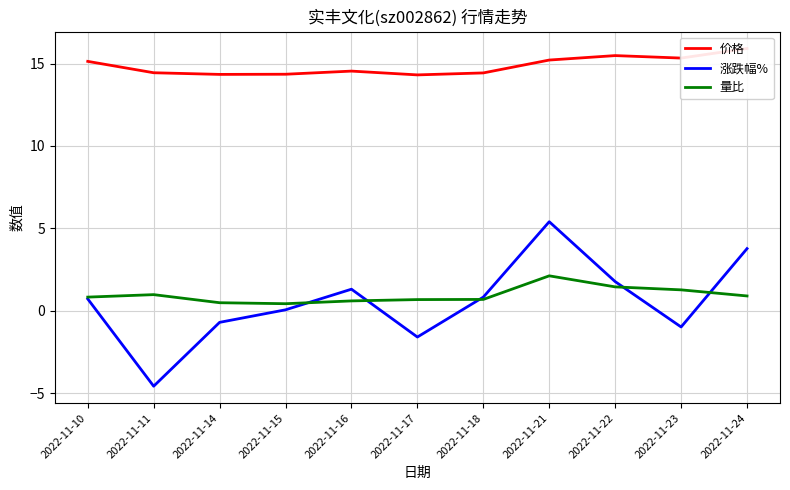

How many interior local peaks does the 价格 series have?

2